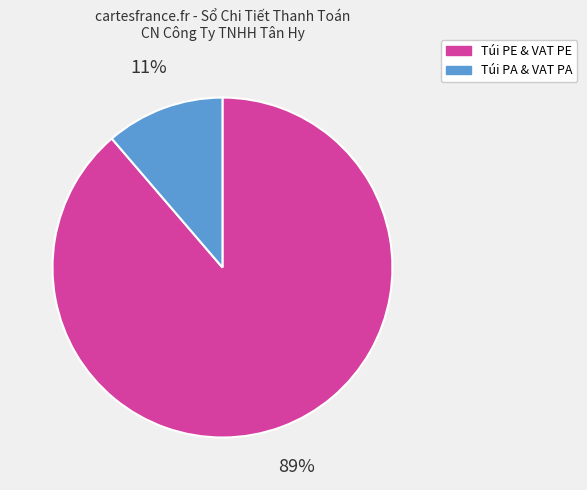

To the nearest percent, what percentage of the pie is Túi PE & VAT PE?

89%